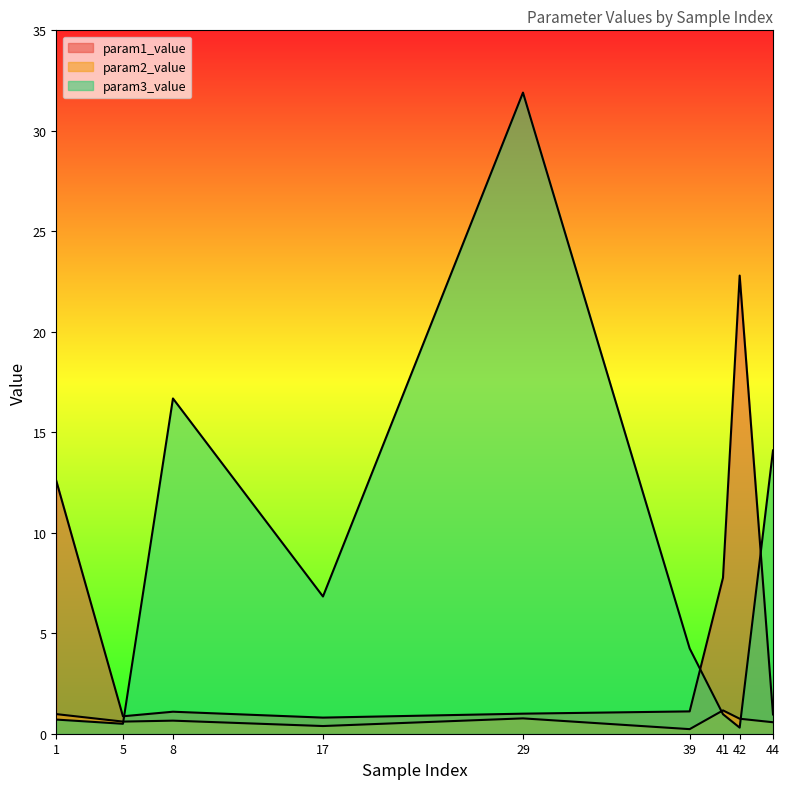

Reading right to left, transcribe all the data shown in this chart.

param1_value: 1.0	22.8	7.8	1.1	1.0	0.8	1.1	0.9	12.6
param2_value: 0.6	0.7	1.2	0.2	0.8	0.4	0.7	0.6	1.0
param3_value: 14.1	0.3	1.0	4.2	31.9	6.8	16.7	0.5	0.7